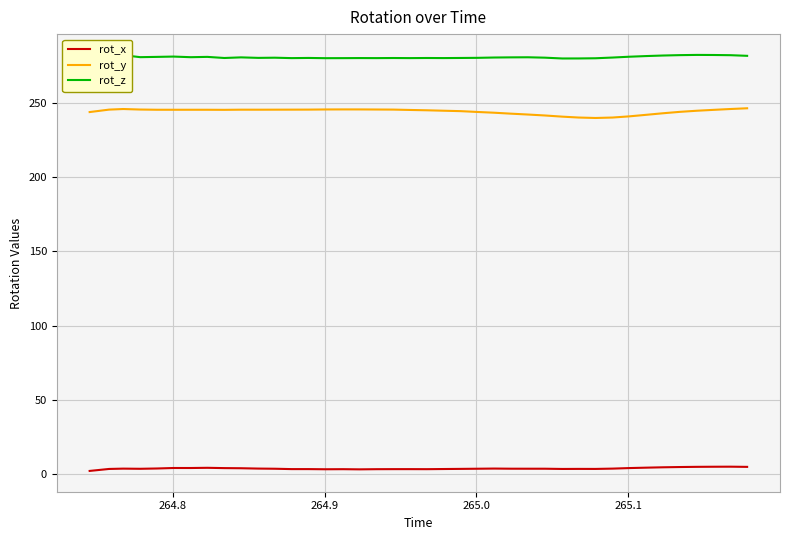

True or false: rot_x and rot_y intersect in this chart.

False